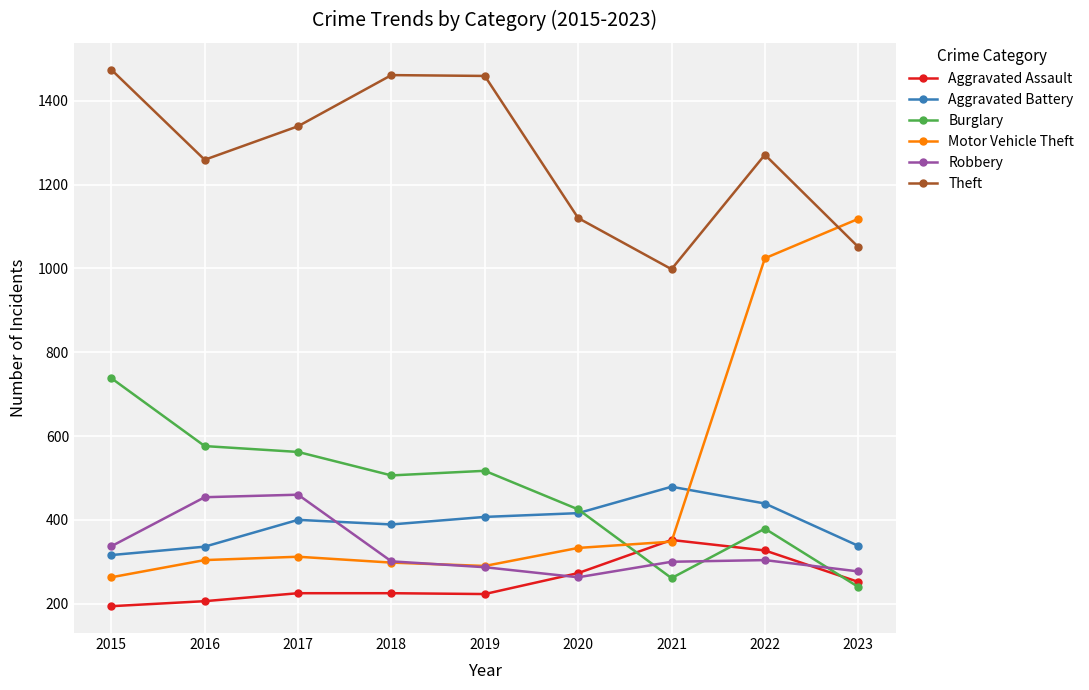

Is this an area chart (filled region under the line)?

No